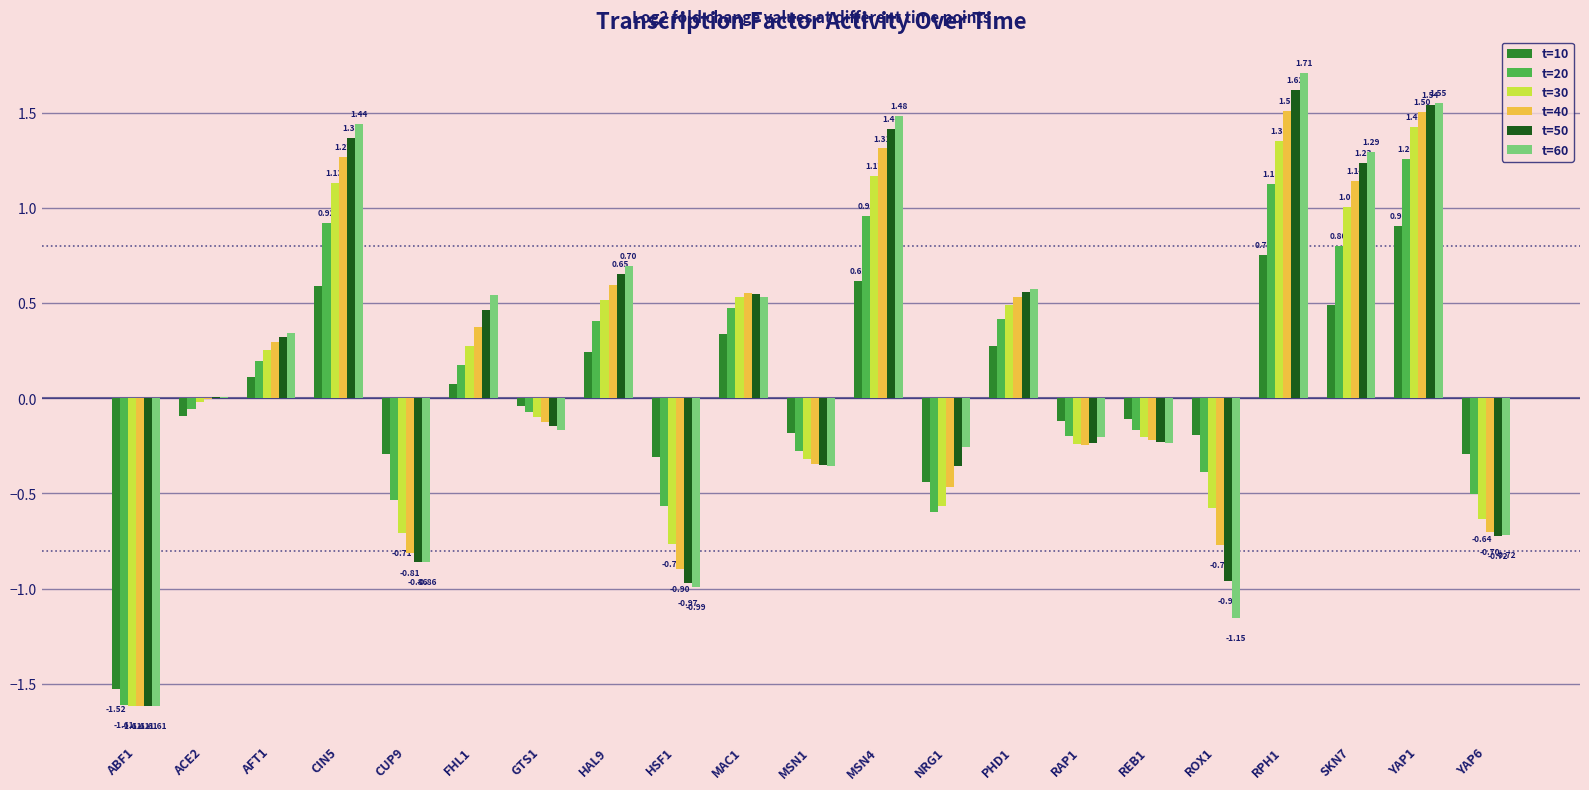

Are the bars horizontal?

No